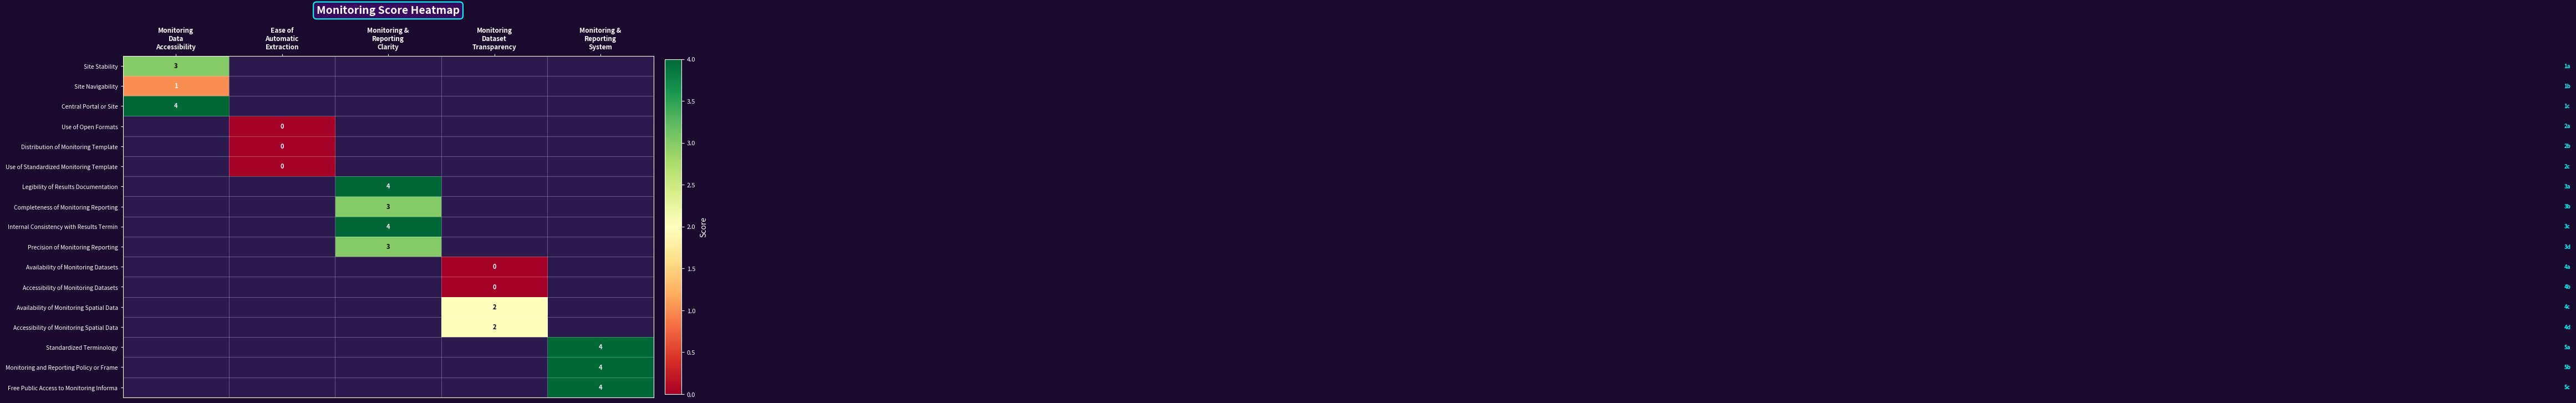

The Availability of Monitoring Spatial Data series shows 2.0 at Monitoring Dataset Transparency. True or false?

True